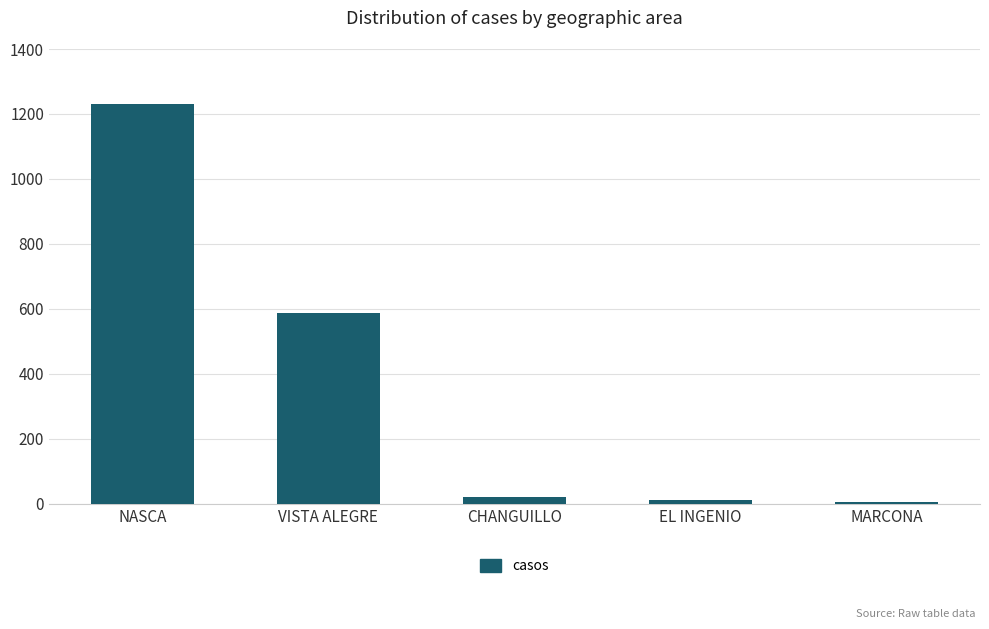

How many categories are shown in the chart?

5